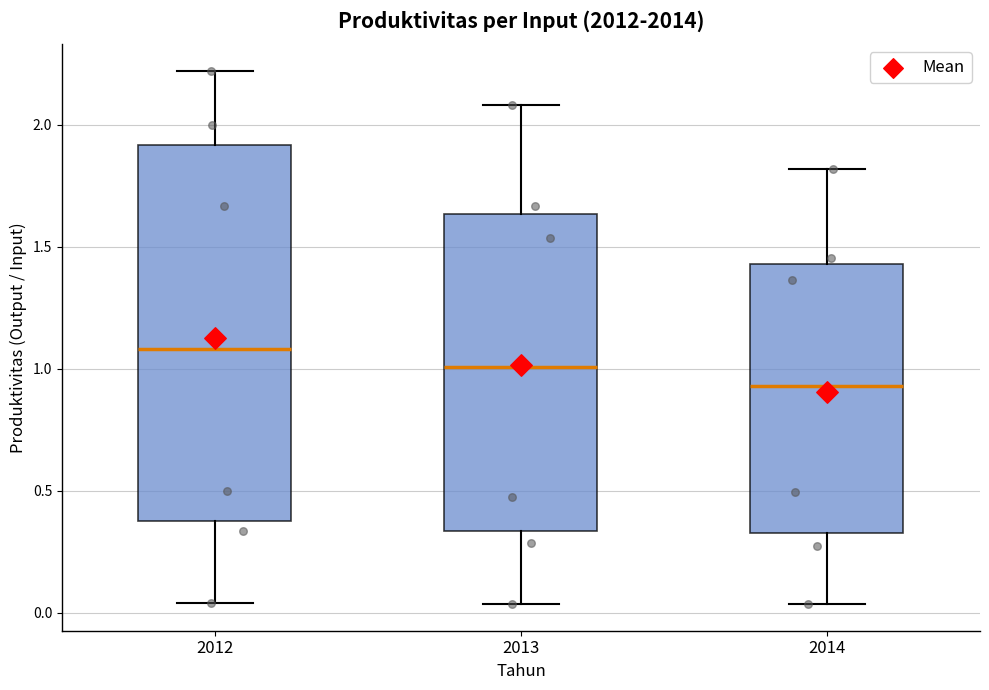

Reading left to right, read every box against the y-axis: the position of its median line, the range the box covers, and the ends of its whiskers. The values are not printed on the chart, so give them approximately, as read against the axis.

2012: median 1.10, box 0.40 to 1.90, whiskers 0.05 to 2.20
2013: median 1.00, box 0.35 to 1.65, whiskers 0.05 to 2.10
2014: median 0.95, box 0.35 to 1.45, whiskers 0.05 to 1.80